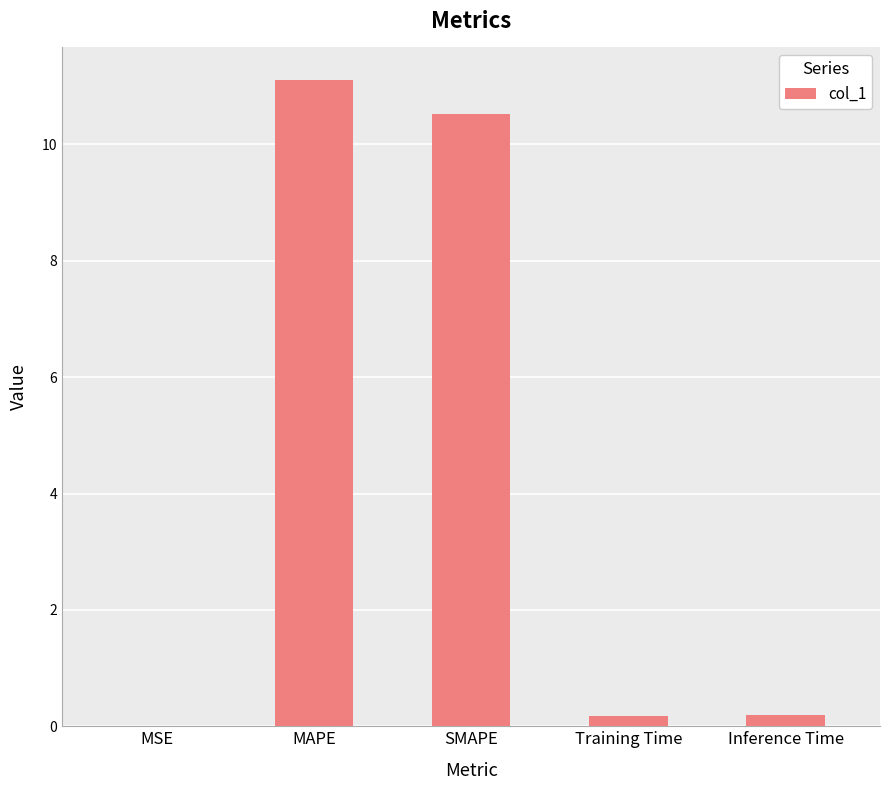

Are the bars grouped side by side (vs. stacked)?

No